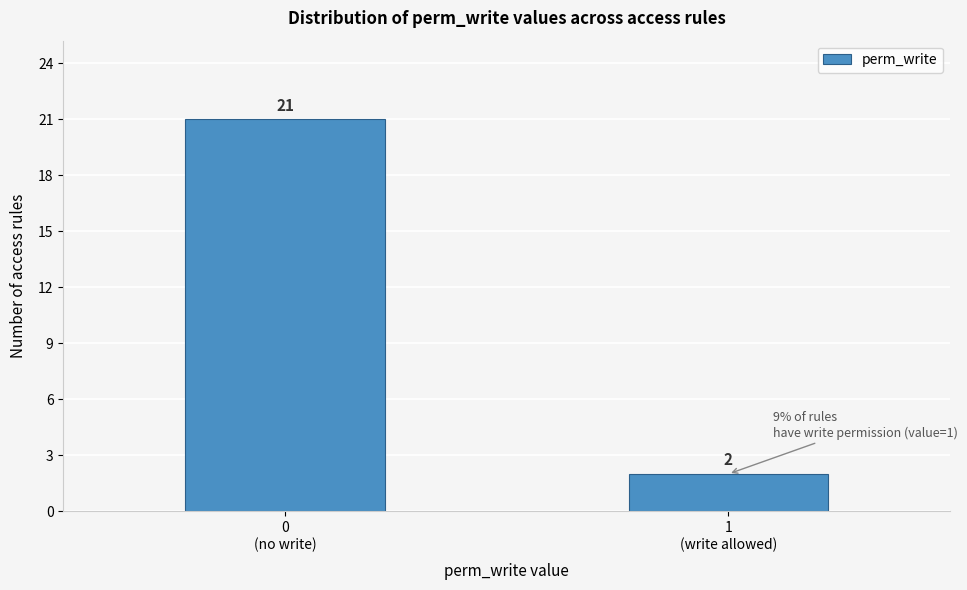

Reading right to left, extract all data points from this chart.

2	21